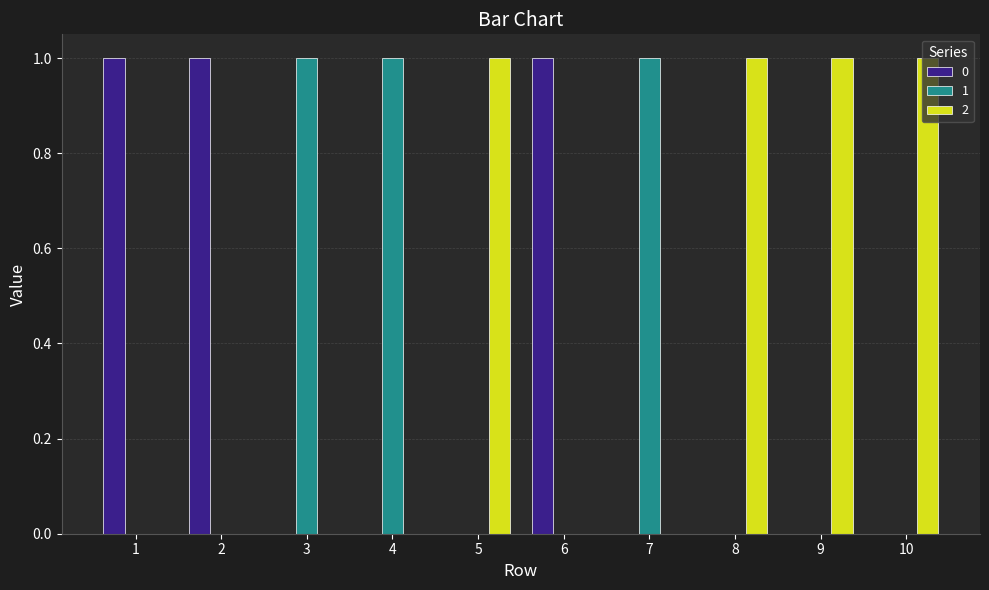

Which series has the largest total across all categories?

2